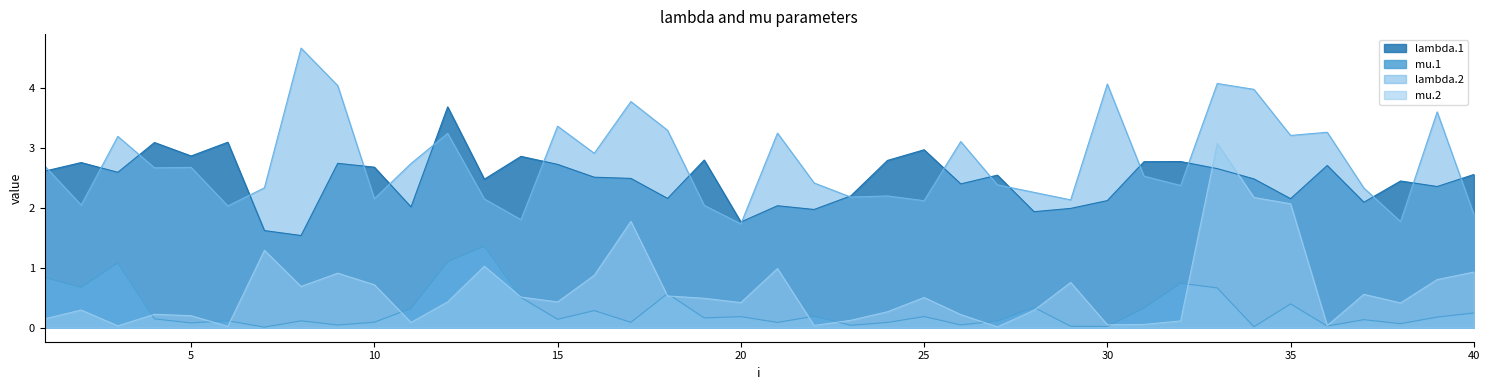

True or false: lambda.2 and mu.1 intersect in this chart.

False